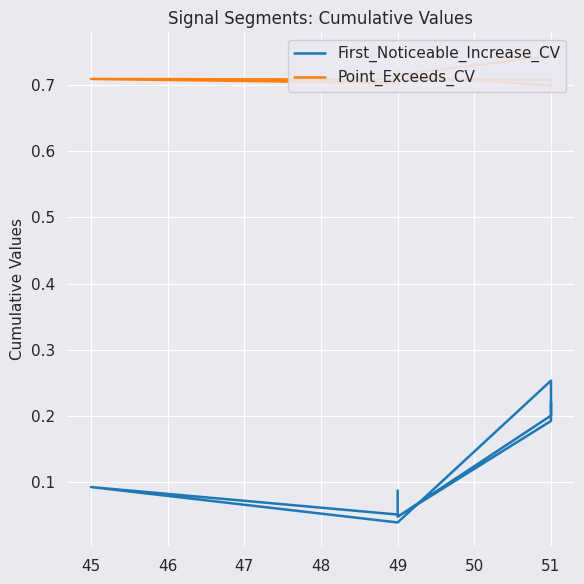

Is the value of First_Noticeable_Increase_CV at 51 greater than the value of Point_Exceeds_CV at 49?

No